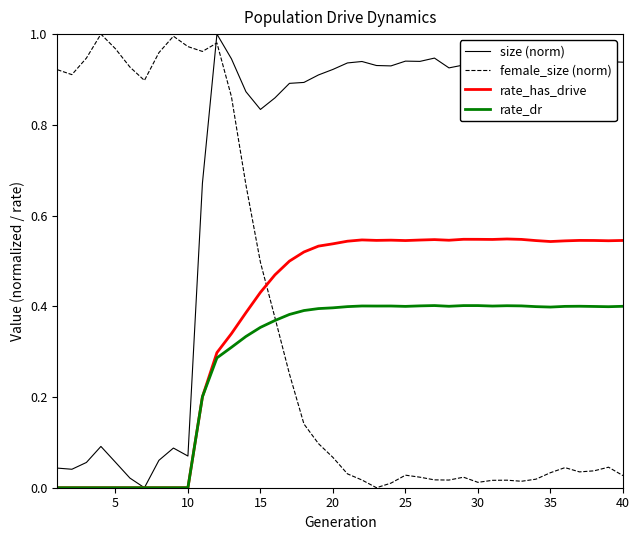

Which series ends up on top after the final intersection of female_size (norm) and size (norm)?

size (norm)